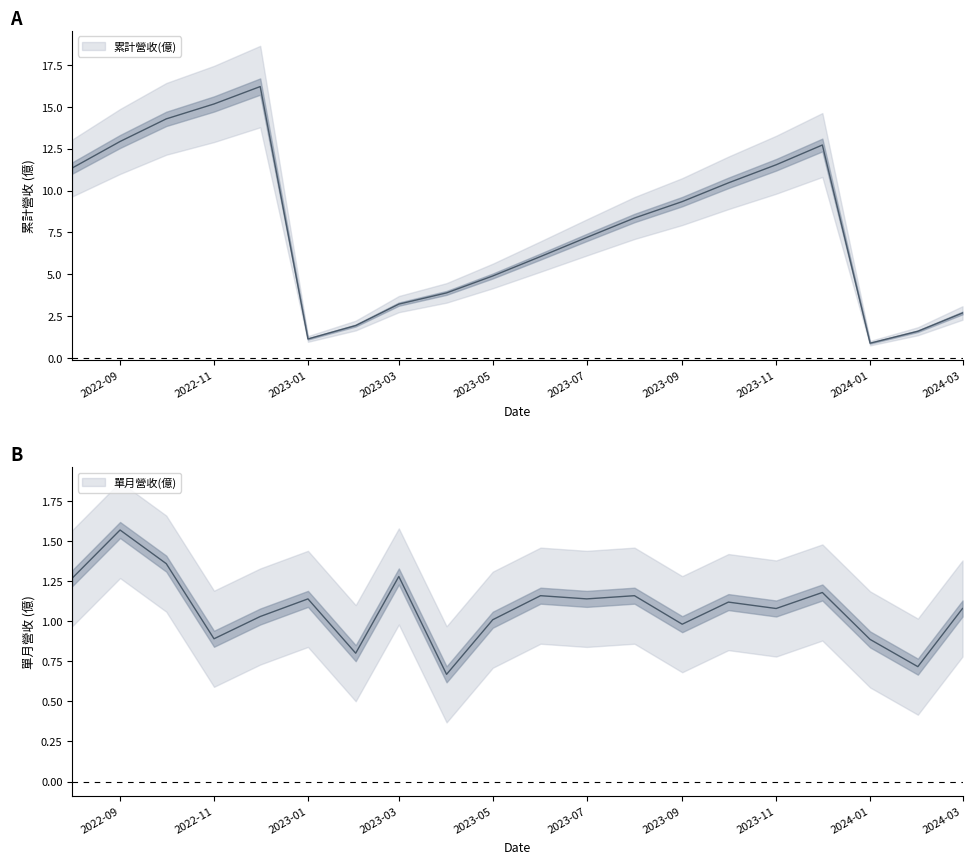

What are all the series names shown in the legend?

累計營收(億), 單月營收(億)